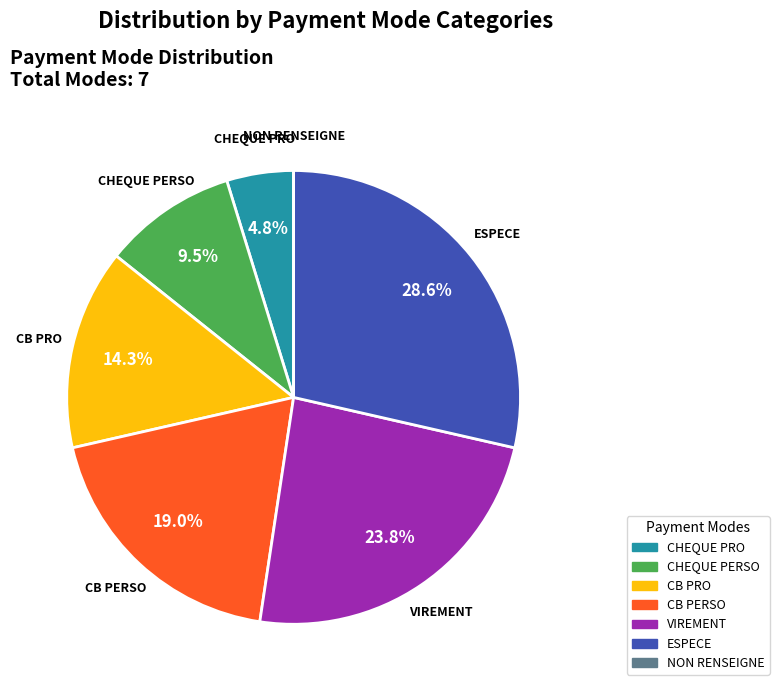

What percentage is NOT represented by VIREMENT?

76.2%